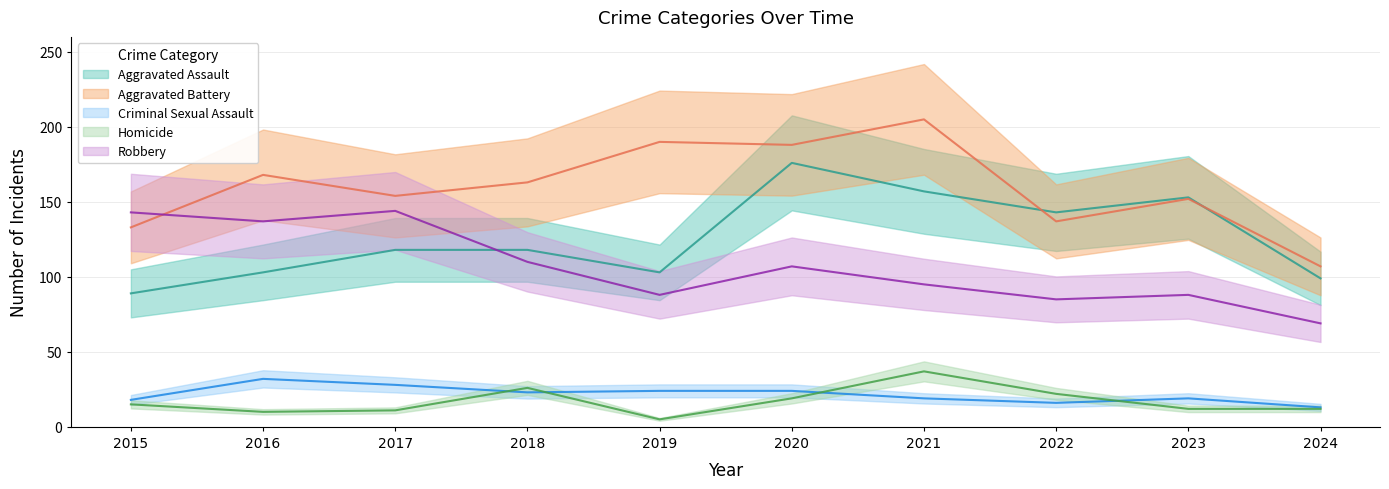

List the series in order of their peak value, highest first.

Aggravated Battery, Aggravated Assault, Robbery, Homicide, Criminal Sexual Assault